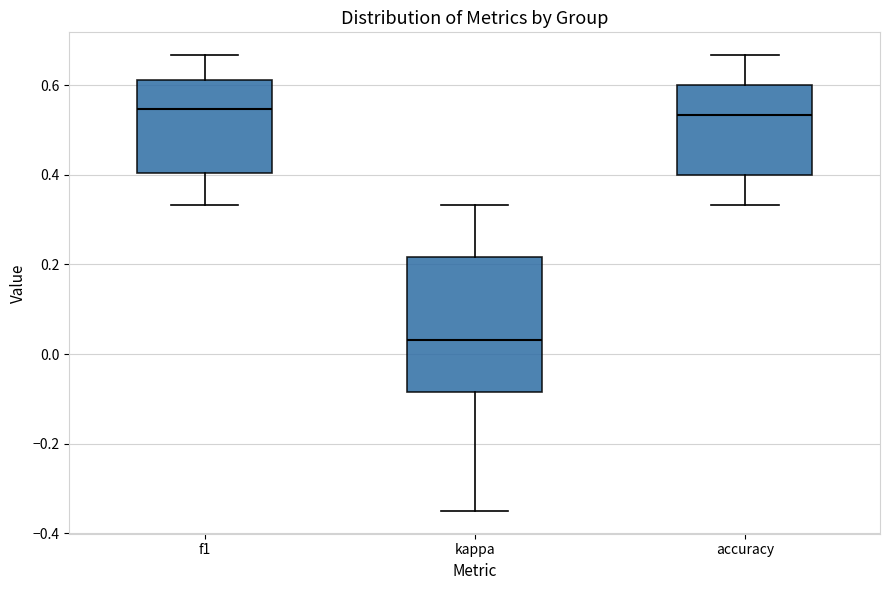

Reading left to right, transcribe this box plot: for each box, give where its median line is, the range the box spans, and where its two whiskers end, as read against the y-axis. The values are not printed on the chart, so give them approximately, as read against the axis.

f1: median 0.54, box 0.40 to 0.62, whiskers 0.34 to 0.66
kappa: median 0.04, box -0.08 to 0.22, whiskers -0.34 to 0.34
accuracy: median 0.54, box 0.40 to 0.60, whiskers 0.34 to 0.66